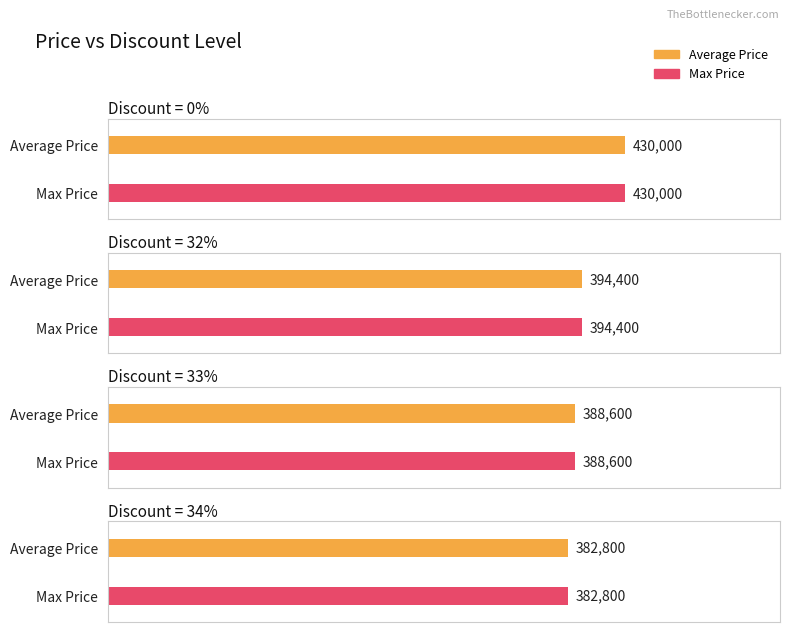

Does the chart contain stacked bars?

No